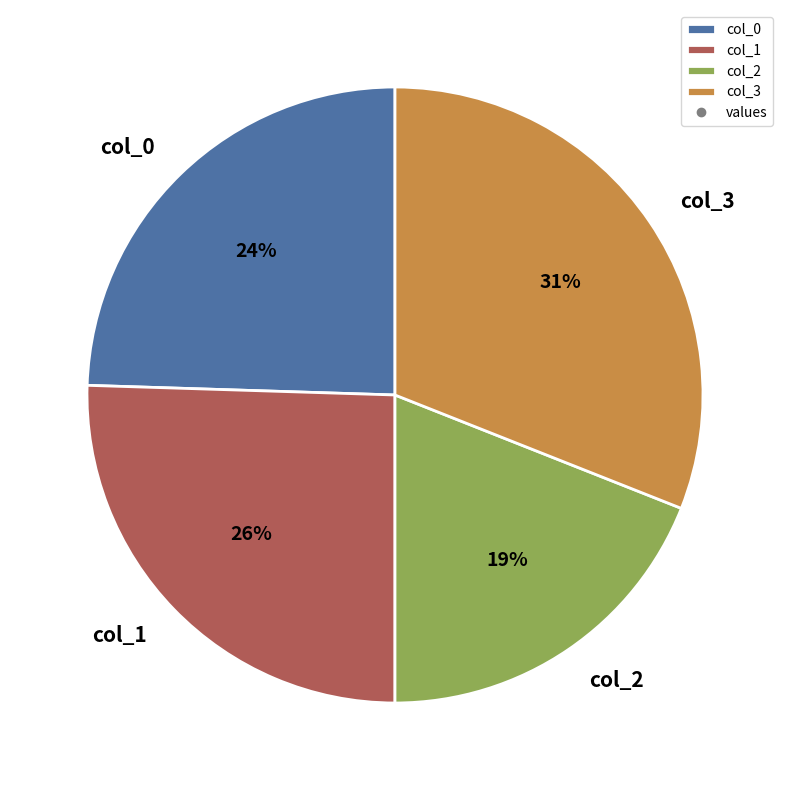

Which slice is the smallest?

col_2